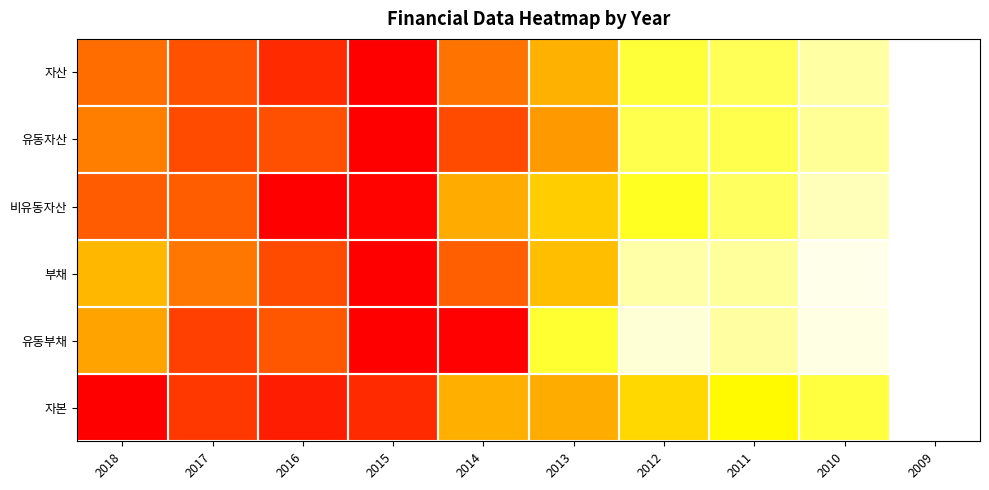

Reading left to right, list all the values displayed in this chart.

자산: 2018=0.8	2017=0.8	2016=0.9	2015=1.0	2014=0.8	2013=0.6	2012=0.3	2011=0.2	2010=0.1	2009=0.0
유동자산: 2018=0.7	2017=0.8	2016=0.8	2015=1.0	2014=0.8	2013=0.7	2012=0.2	2011=0.2	2010=0.1	2009=0.0
비유동자산: 2018=0.8	2017=0.8	2016=1.0	2015=1.0	2014=0.6	2013=0.5	2012=0.3	2011=0.2	2010=0.1	2009=0.0
부채: 2018=0.6	2017=0.8	2016=0.8	2015=1.0	2014=0.8	2013=0.6	2012=0.1	2011=0.1	2010=0.0	2009=0.0
유동부채: 2018=0.7	2017=0.9	2016=0.8	2015=1.0	2014=1.0	2013=0.3	2012=0.1	2011=0.1	2010=0.0	2009=0.0
자본: 2018=1.0	2017=0.9	2016=0.9	2015=0.9	2014=0.6	2013=0.6	2012=0.5	2011=0.4	2010=0.3	2009=0.0